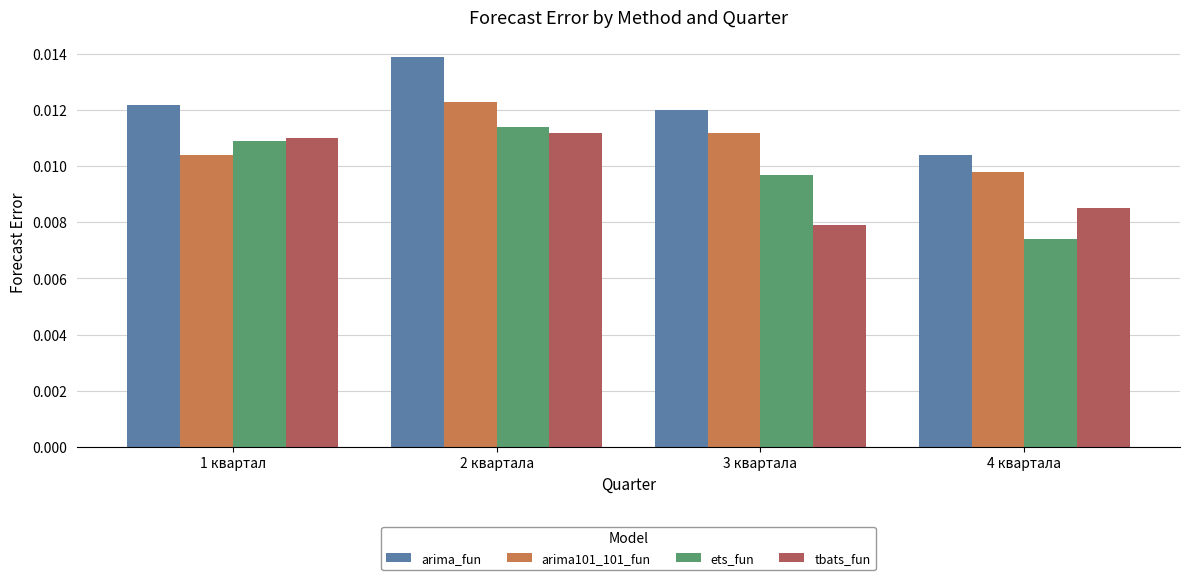

Count the number of categories in the chart.

4